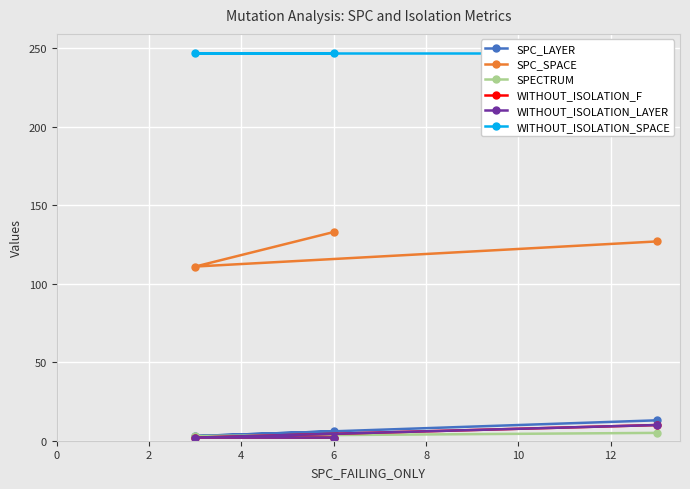

List the series in order of their peak value, lowest first.

SPECTRUM, WITHOUT_ISOLATION_F, WITHOUT_ISOLATION_LAYER, SPC_LAYER, SPC_SPACE, WITHOUT_ISOLATION_SPACE